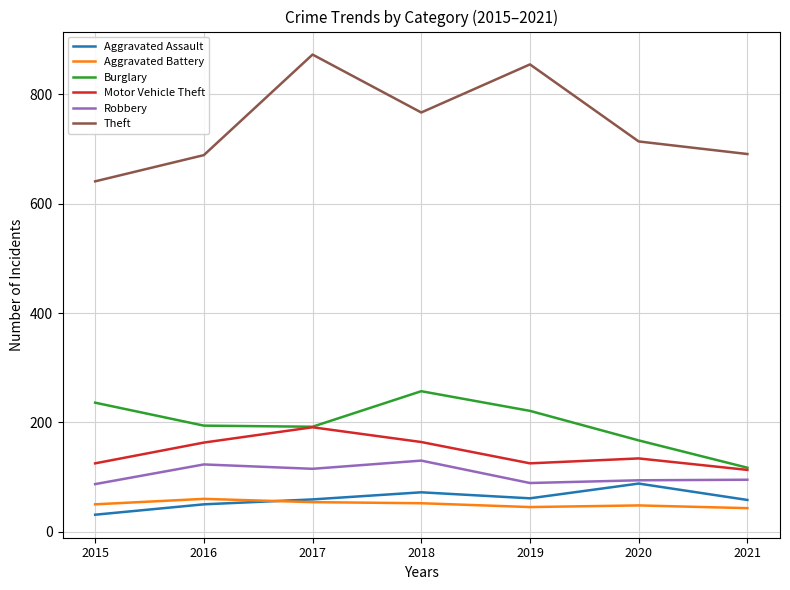

How many values in the Robbery series are below 95?

3